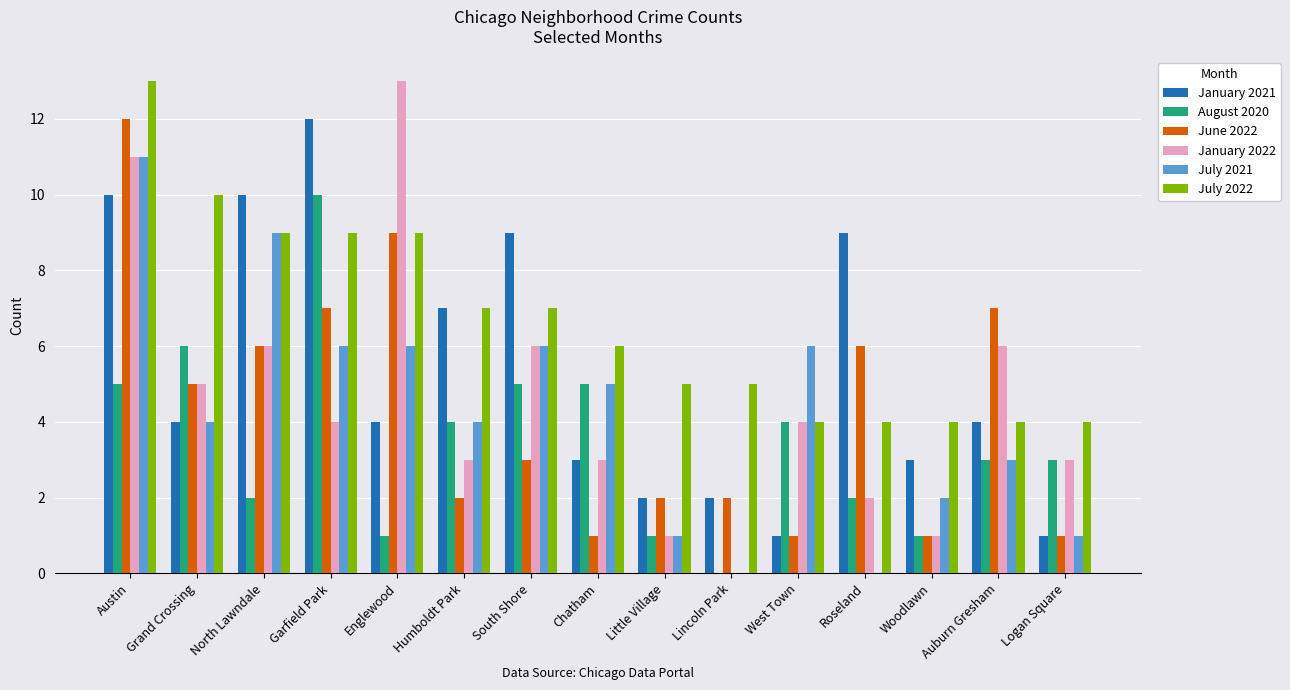

The July 2022 series shows 2 at Roseland. True or false?

False